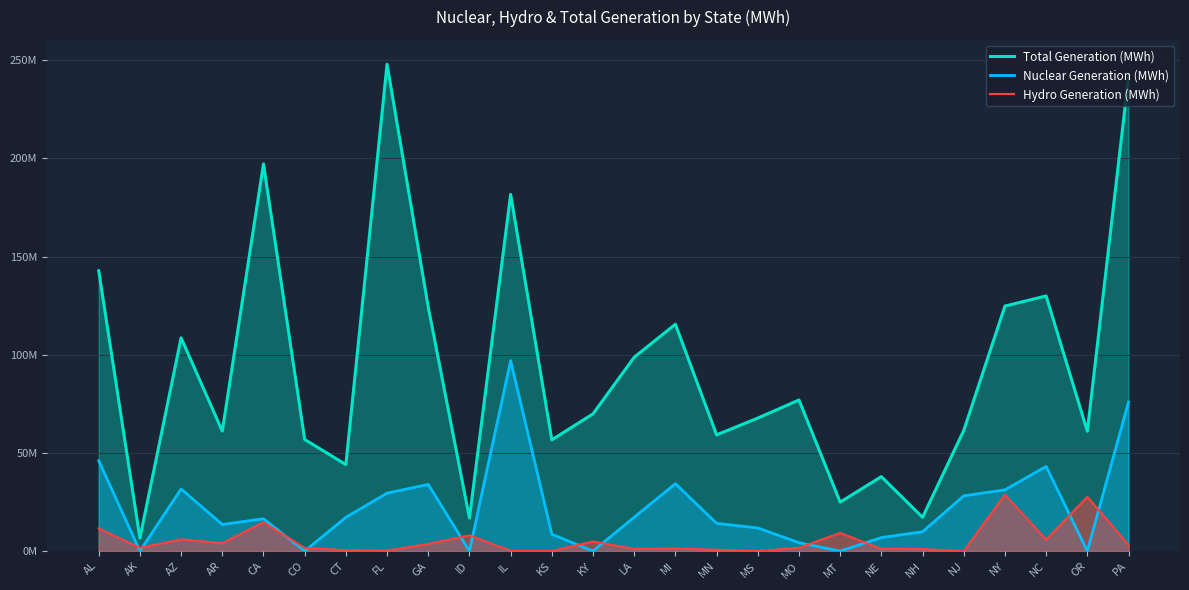

Is the value of Total Generation (MWh) at AR greater than the value of Nuclear Generation (MWh) at MS?

Yes